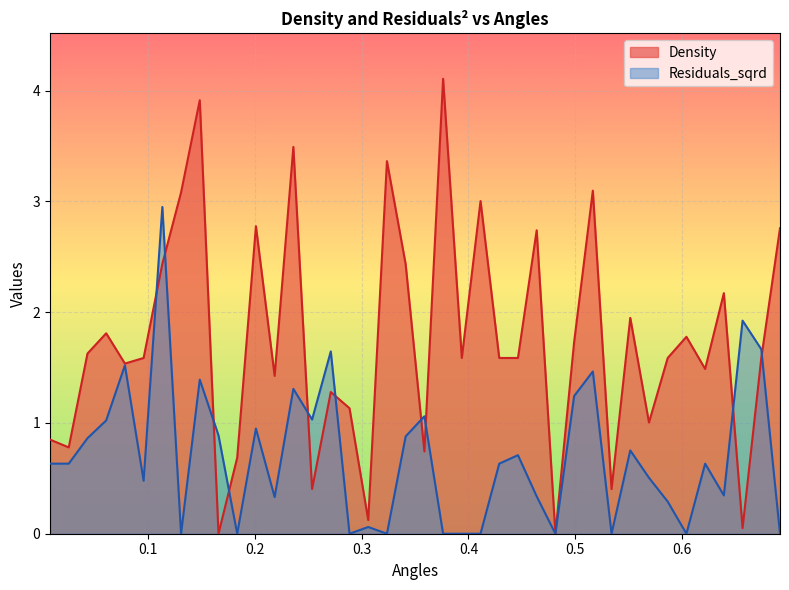

What is the label of the 3rd point from the left?

0.043754772334119674